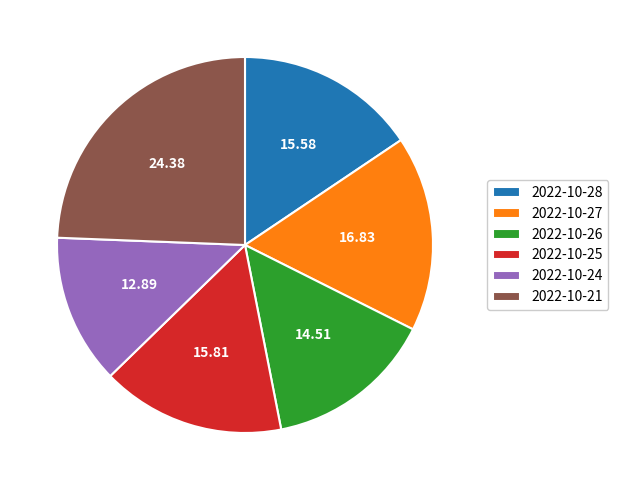

Is there any slice that represents more than half of the pie?

No